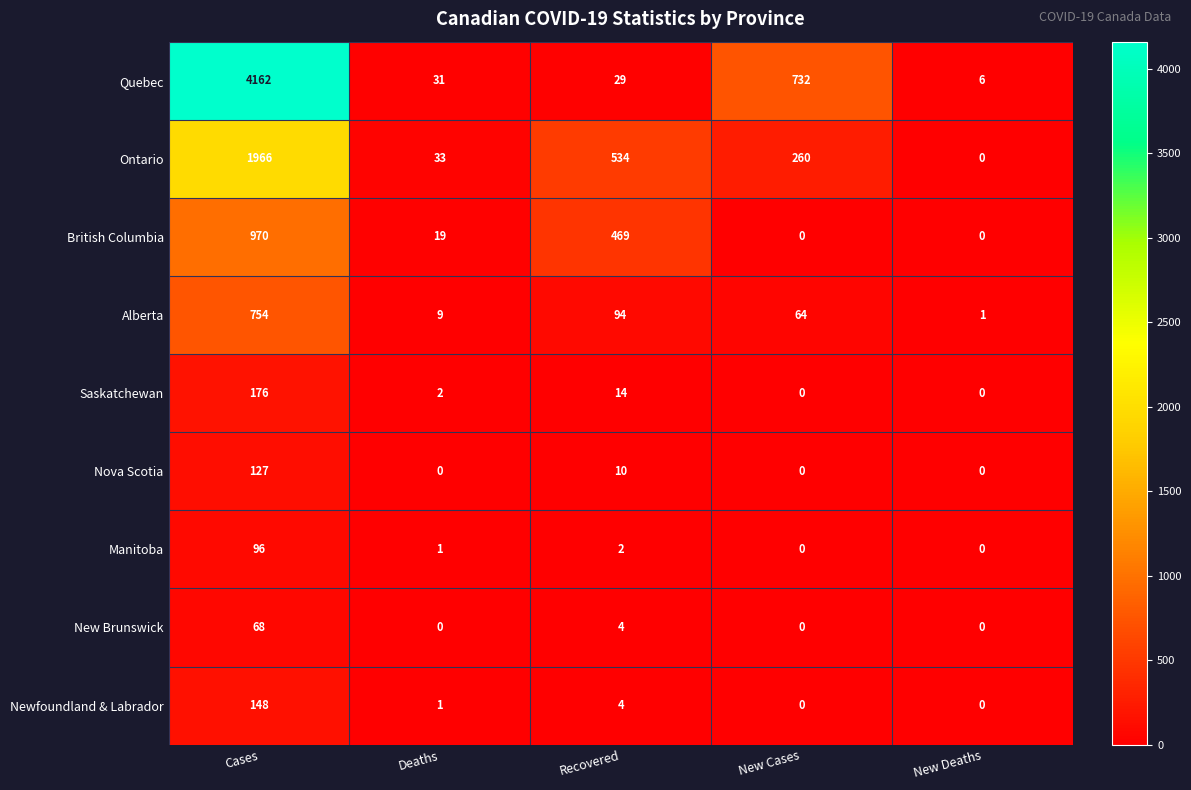

At which label does Ontario reach its peak?

Cases